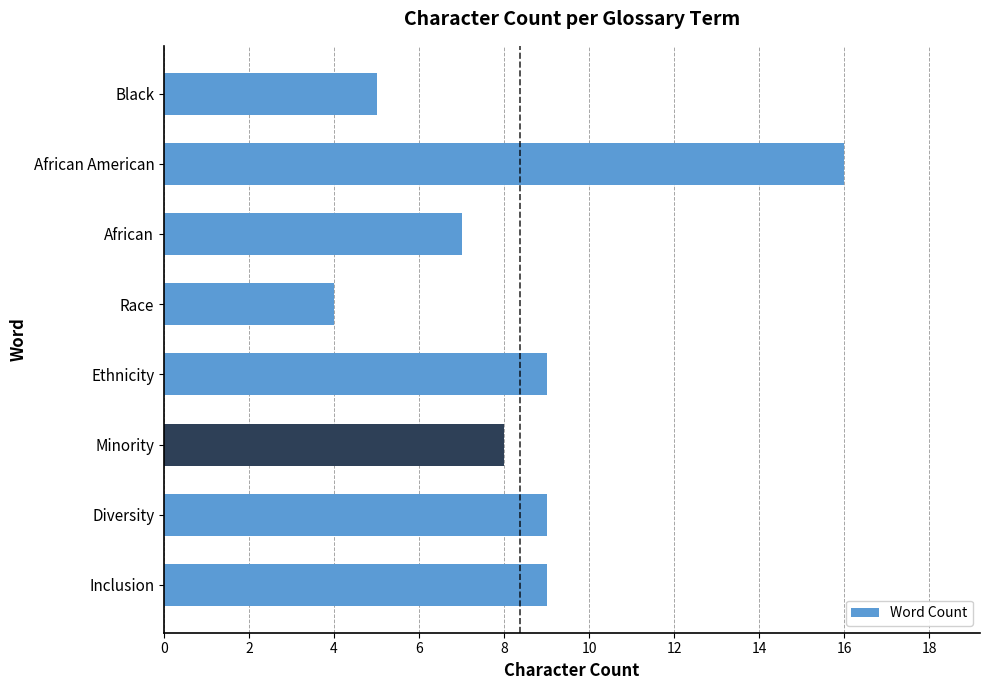

What position from the bottom is African American?

7